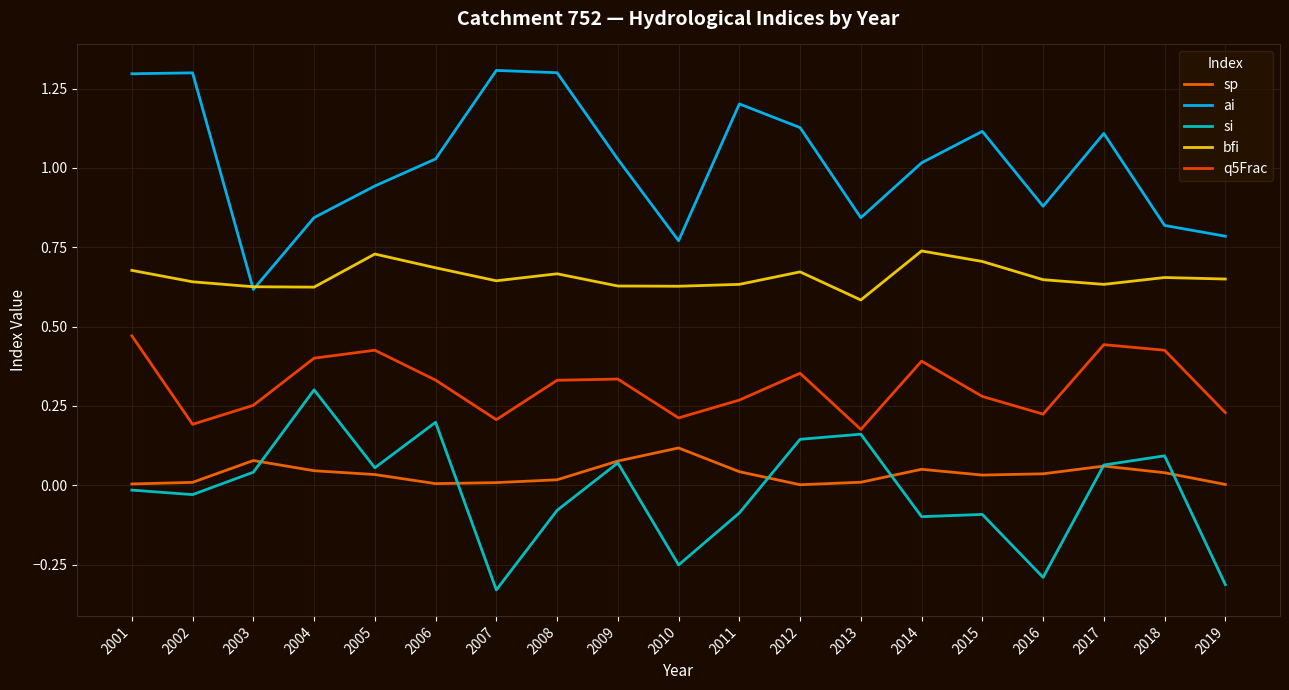

The value of bfi at 2018 is 0.7. True or false?

True